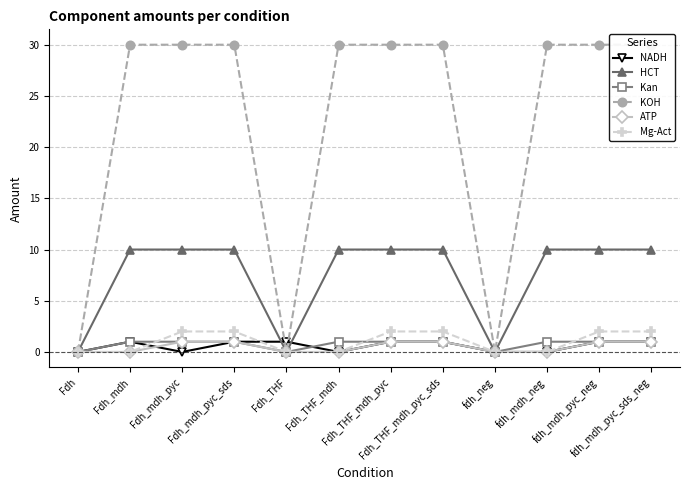

Reading left to right, list all the values displayed in this chart.

NADH: Fdh=0	Fdh_mdh=1	Fdh_mdh_pyc=0	Fdh_mdh_pyc_sds=1	Fdh_THF=1	Fdh_THF_mdh=0	Fdh_THF_mdh_pyc=1	Fdh_THF_mdh_pyc_sds=1	fdh_neg=0	fdh_mdh_neg=0	fdh_mdh_pyc_neg=1	fdh_mdh_pyc_sds_neg=1
HCT: Fdh=0	Fdh_mdh=10	Fdh_mdh_pyc=10	Fdh_mdh_pyc_sds=10	Fdh_THF=0	Fdh_THF_mdh=10	Fdh_THF_mdh_pyc=10	Fdh_THF_mdh_pyc_sds=10	fdh_neg=0	fdh_mdh_neg=10	fdh_mdh_pyc_neg=10	fdh_mdh_pyc_sds_neg=10
Kan: Fdh=0	Fdh_mdh=1	Fdh_mdh_pyc=1	Fdh_mdh_pyc_sds=1	Fdh_THF=0	Fdh_THF_mdh=1	Fdh_THF_mdh_pyc=1	Fdh_THF_mdh_pyc_sds=1	fdh_neg=0	fdh_mdh_neg=1	fdh_mdh_pyc_neg=1	fdh_mdh_pyc_sds_neg=1
KOH: Fdh=0	Fdh_mdh=30	Fdh_mdh_pyc=30	Fdh_mdh_pyc_sds=30	Fdh_THF=0	Fdh_THF_mdh=30	Fdh_THF_mdh_pyc=30	Fdh_THF_mdh_pyc_sds=30	fdh_neg=0	fdh_mdh_neg=30	fdh_mdh_pyc_neg=30	fdh_mdh_pyc_sds_neg=30
ATP: Fdh=0	Fdh_mdh=0	Fdh_mdh_pyc=1	Fdh_mdh_pyc_sds=1	Fdh_THF=0	Fdh_THF_mdh=0	Fdh_THF_mdh_pyc=1	Fdh_THF_mdh_pyc_sds=1	fdh_neg=0	fdh_mdh_neg=0	fdh_mdh_pyc_neg=1	fdh_mdh_pyc_sds_neg=1
Mg-Act: Fdh=0	Fdh_mdh=0	Fdh_mdh_pyc=2	Fdh_mdh_pyc_sds=2	Fdh_THF=0	Fdh_THF_mdh=0	Fdh_THF_mdh_pyc=2	Fdh_THF_mdh_pyc_sds=2	fdh_neg=0	fdh_mdh_neg=0	fdh_mdh_pyc_neg=2	fdh_mdh_pyc_sds_neg=2